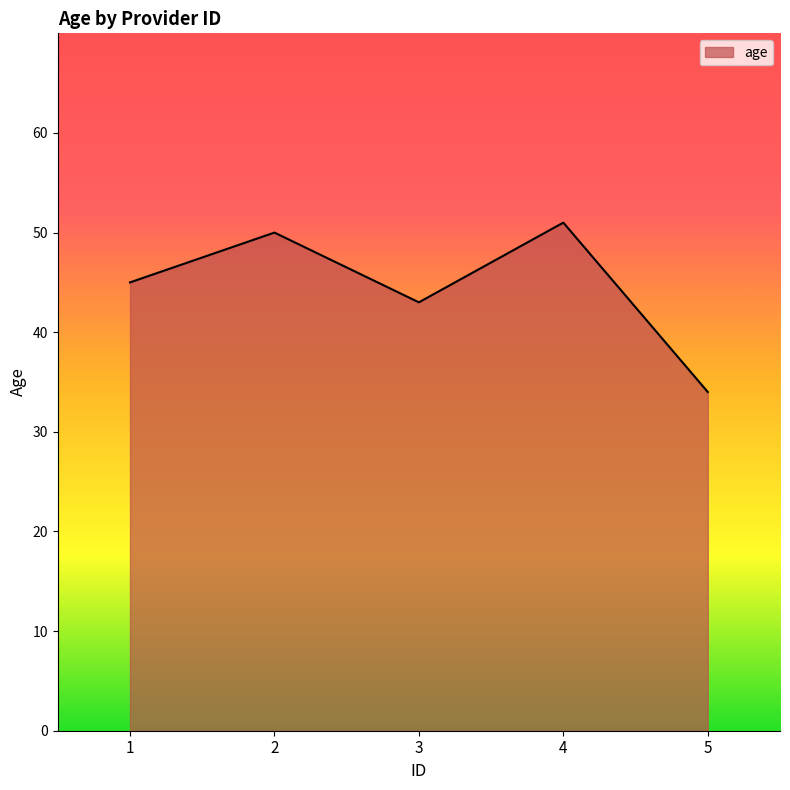

How many lines are shown in the chart?

1